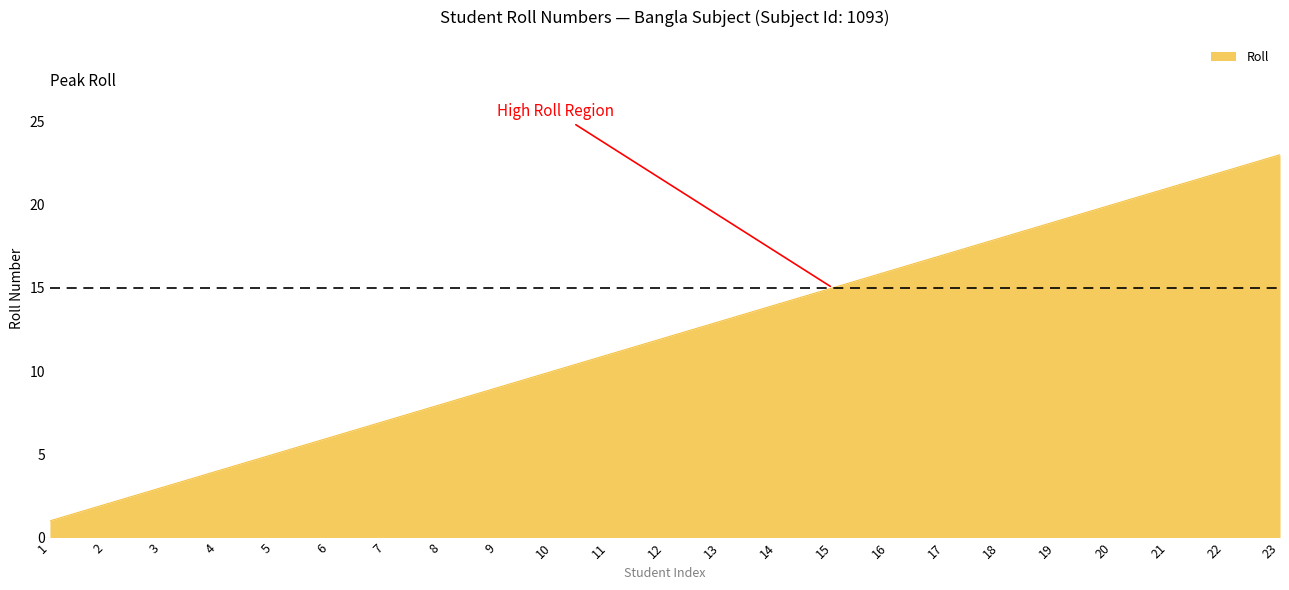

At which category does the chart reach its minimum across all series?

1